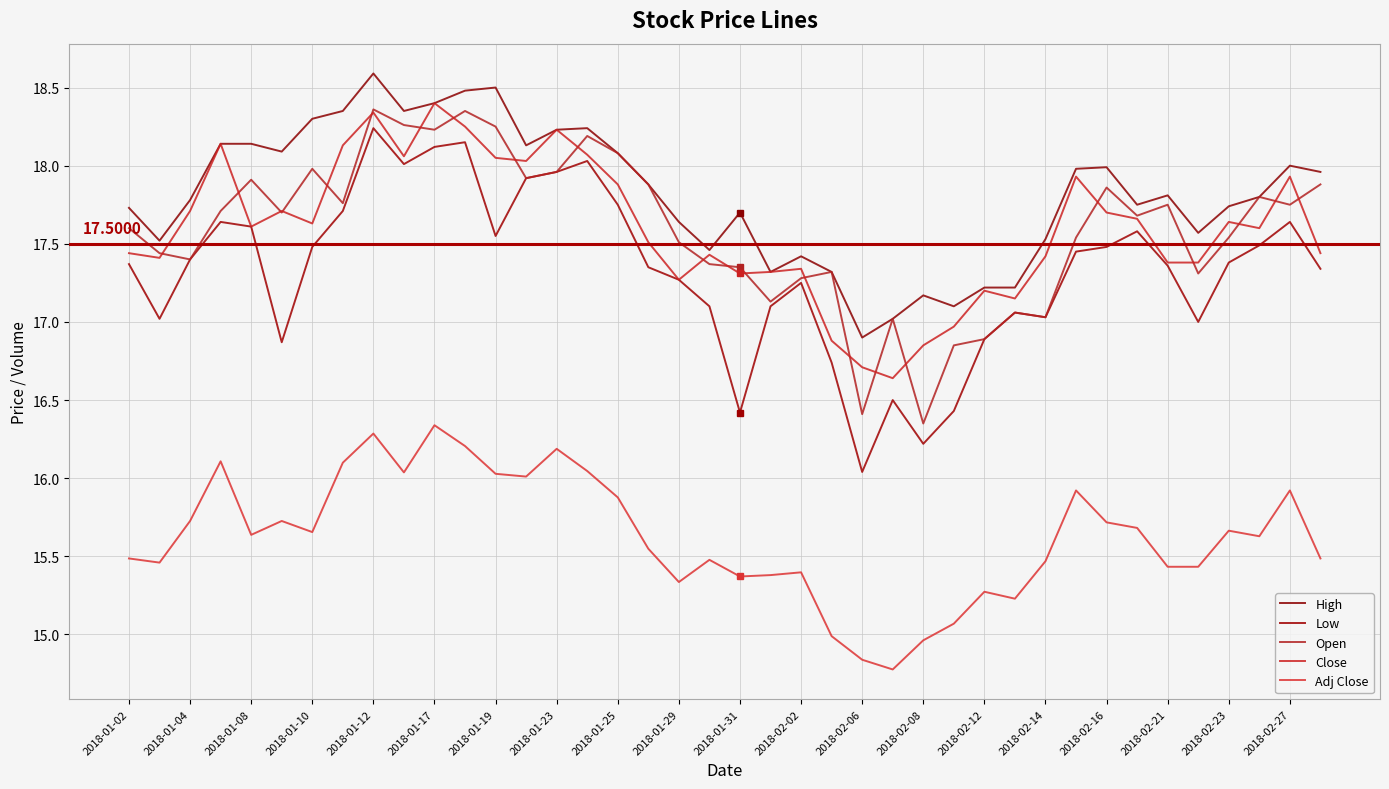

How many interior local peaks does the Close series have?

11